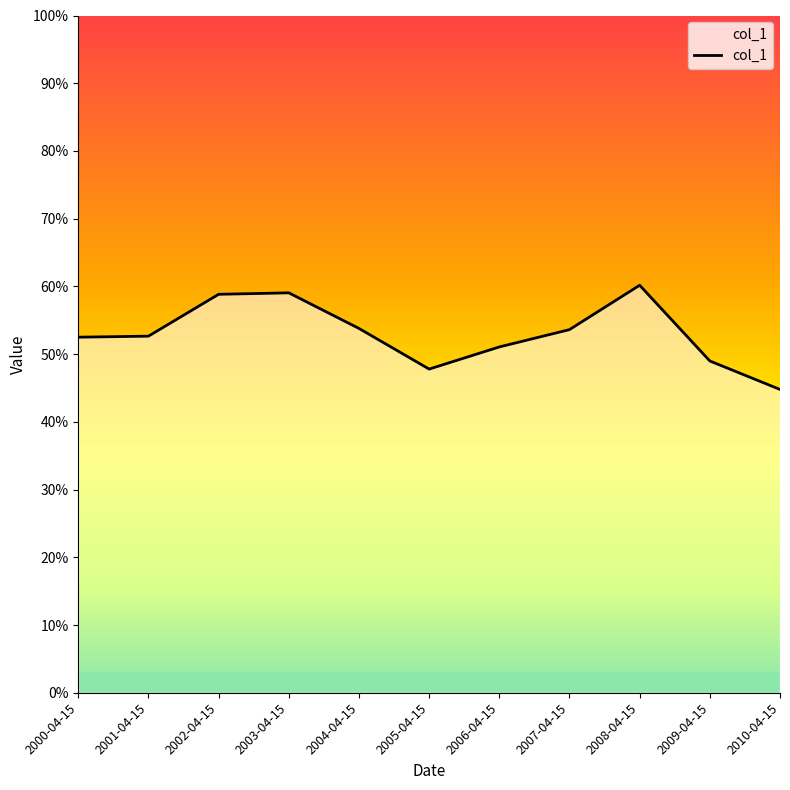

Reading left to right, what are all the values shown in this chart?

0.5	0.5	0.6	0.6	0.5	0.5	0.5	0.5	0.6	0.5	0.4